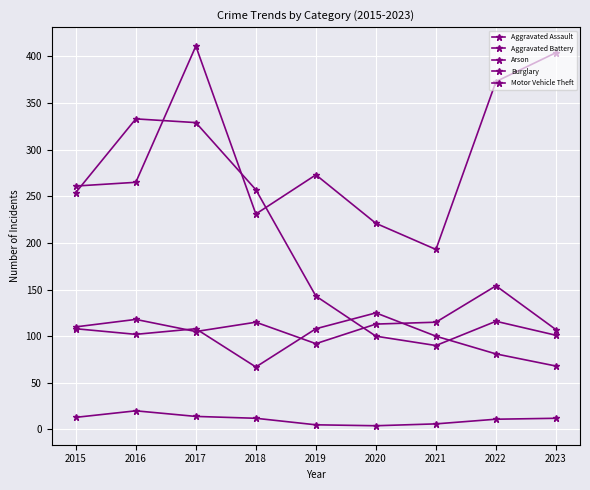

Reading left to right, extract all data points from this chart.

Aggravated Assault: 110	118	105	115	92	113	115	154	107
Aggravated Battery: 108	102	108	67	108	125	100	81	68
Arson: 13	20	14	12	5	4	6	11	12
Burglary: 254	333	329	257	143	100	90	116	101
Motor Vehicle Theft: 261	265	411	231	273	221	193	373	404